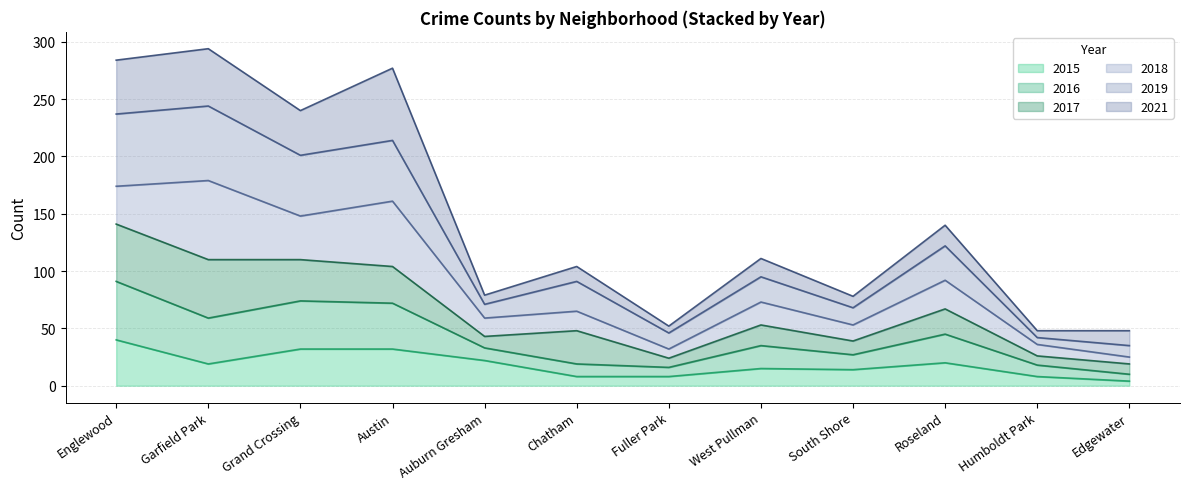

What is the label of the 8th point from the right?

Auburn Gresham